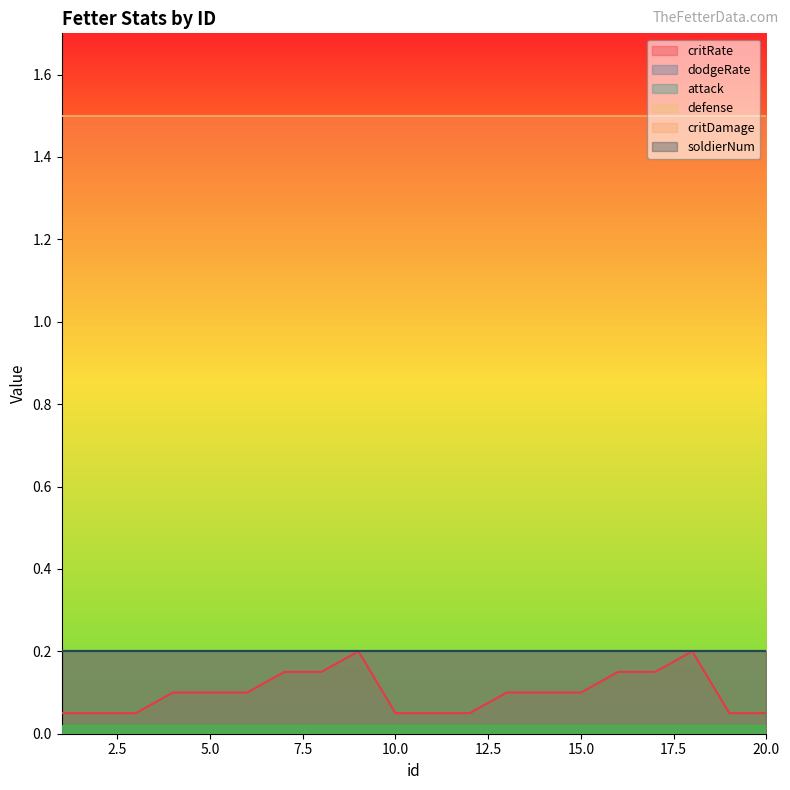

What is the average value of the critRate series?

0.1